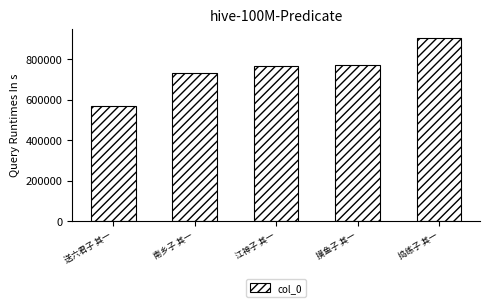

What is the label of the 1st bar from the right?

捣练子 其一